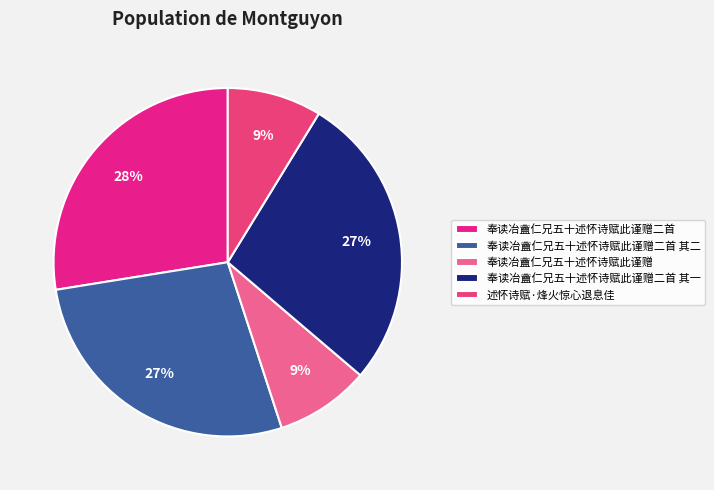

What is the smallest slice in the pie chart?

奉读冶盦仁兄五十述怀诗赋此谨赠